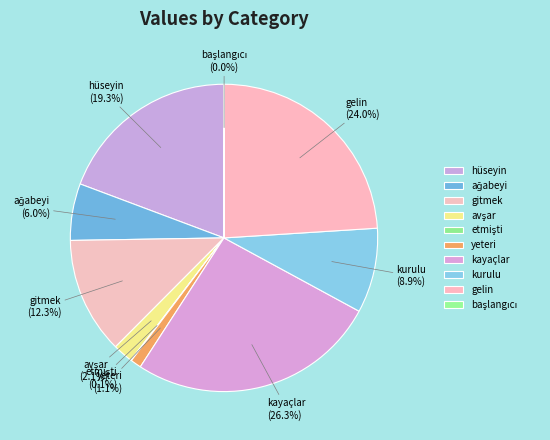

Which slice is the largest?

kayaçlar